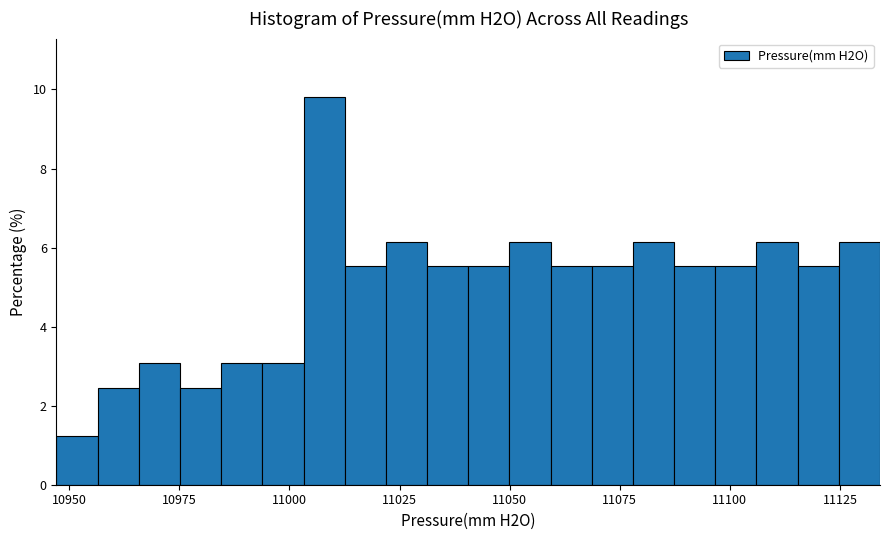

Around what value on the x-axis is the tallest bar? Give the approximate position of its centre, as read against the axis.

11010